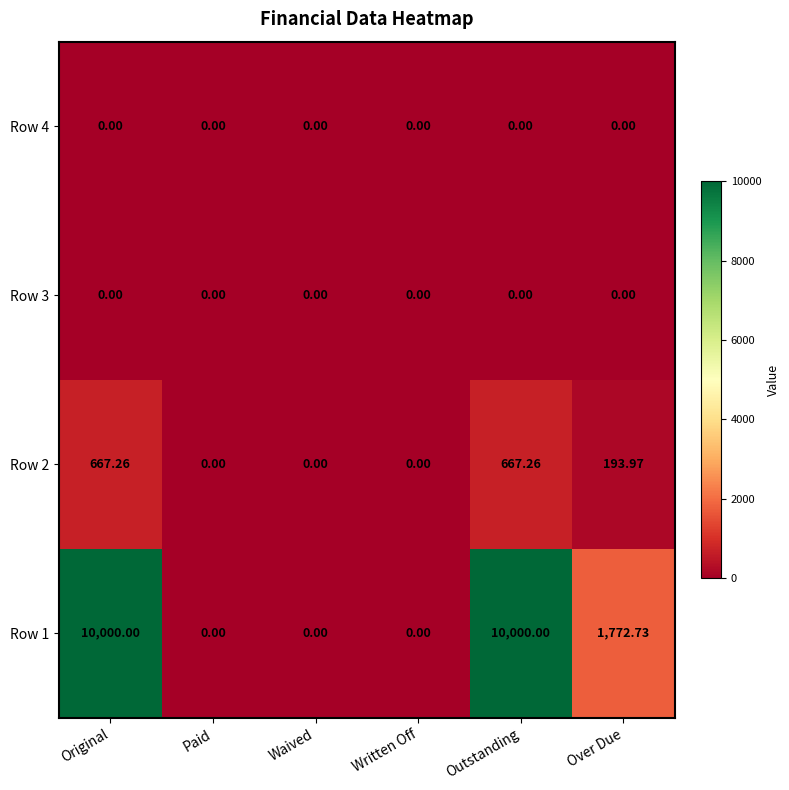

Rank the series at Paid from highest to lowest value.

Row 1, Row 2, Row 3, Row 4